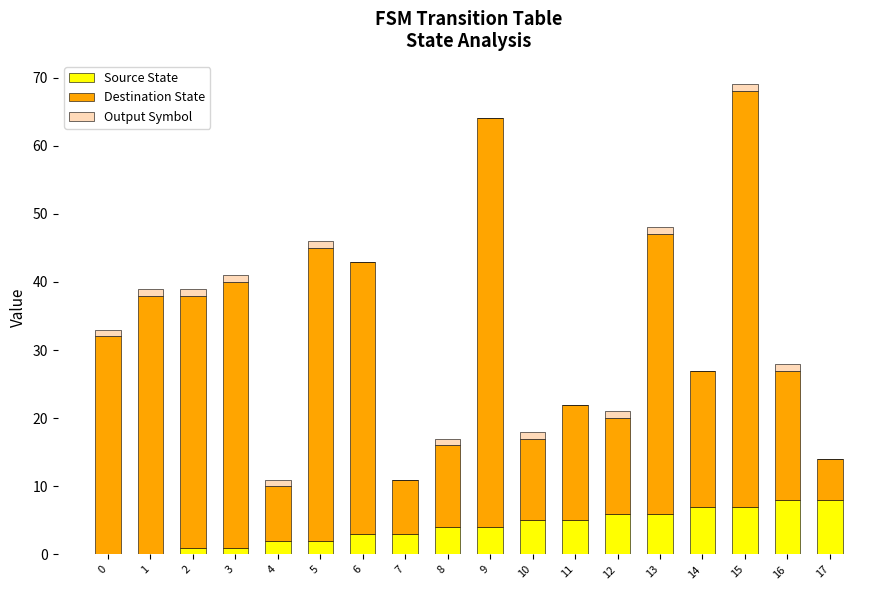

The value of Source State at 15 is 7. True or false?

True